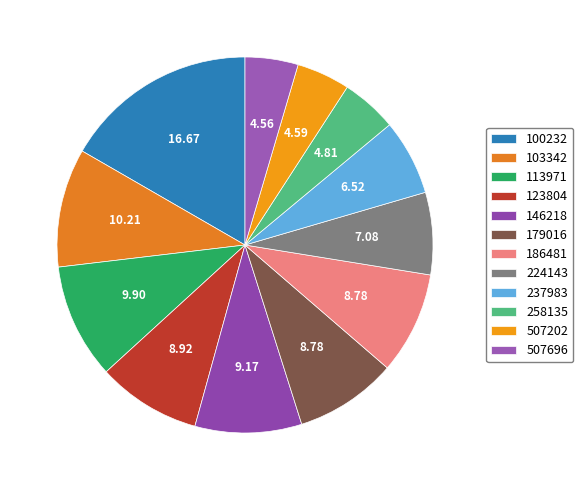

True or false: 179016 accounts for 9% of the total.

True